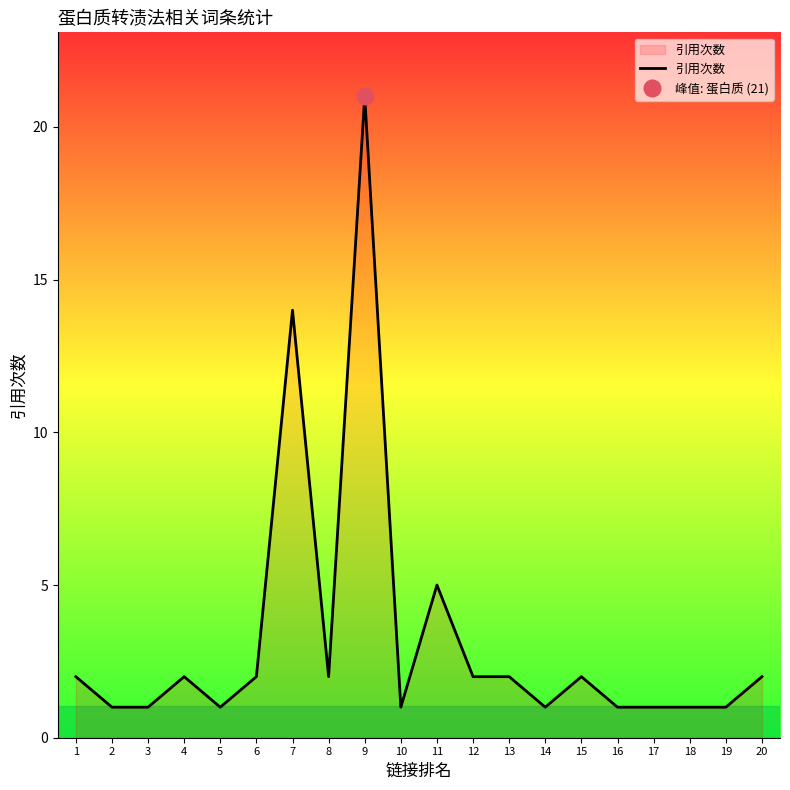

What is the value of the 12th point from the left?

2